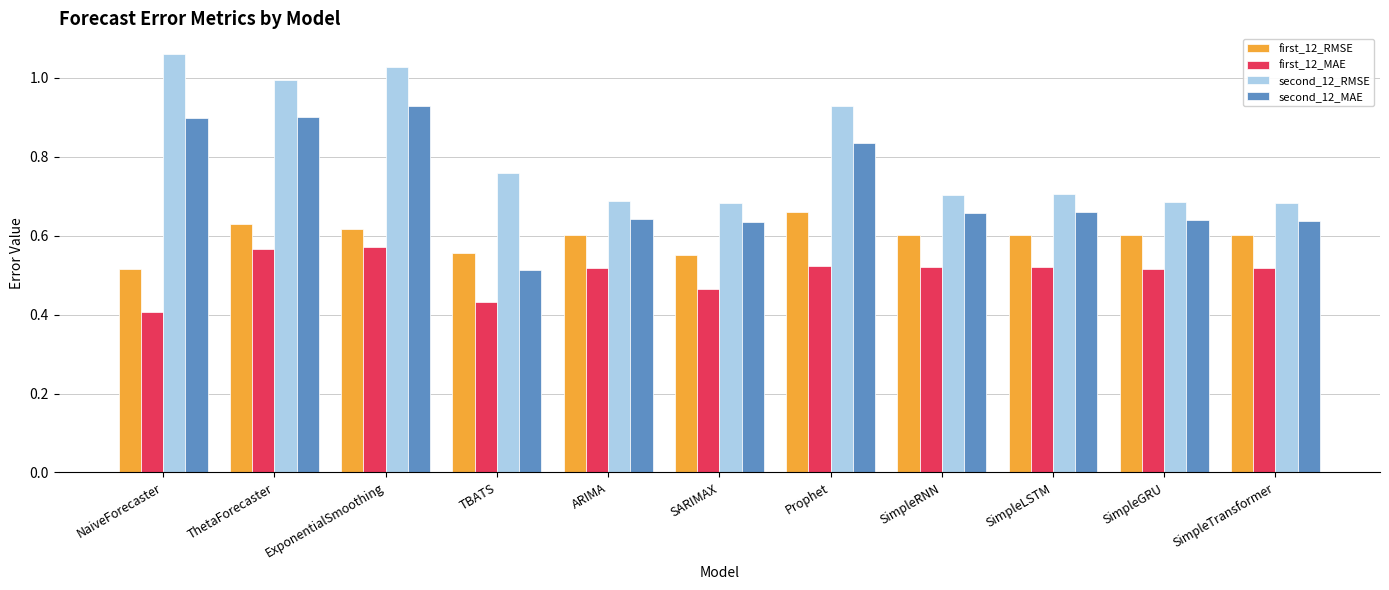

The first_12_RMSE series shows 0.9 at SimpleGRU. True or false?

False